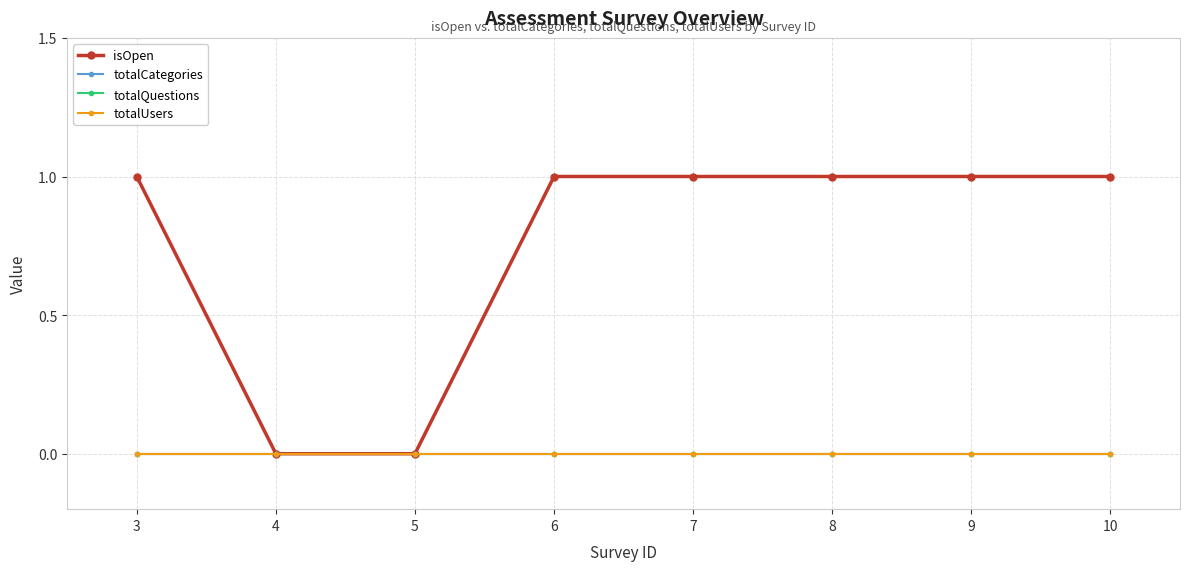

True or false: isOpen has more than 0 interior local peaks.

False